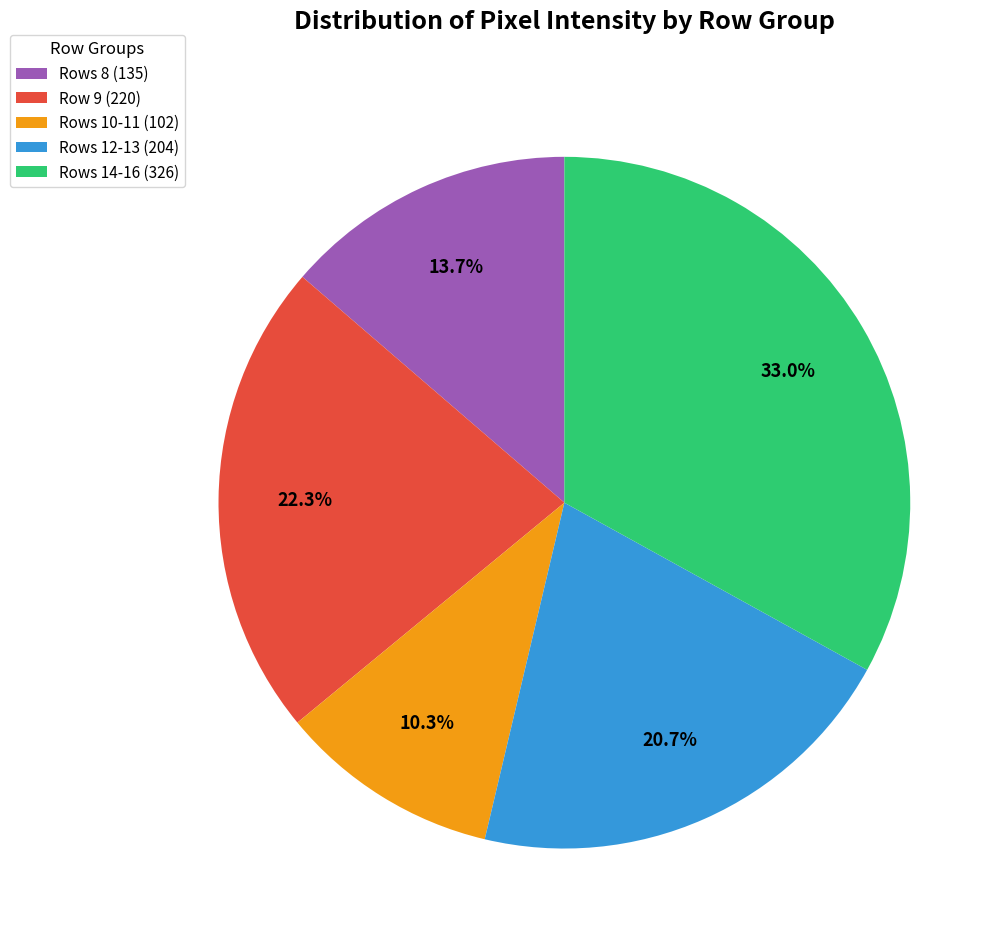

Approximately how many times larger is the value at Rows 10-11 (102) compared to Row 9 (220)?

0.5